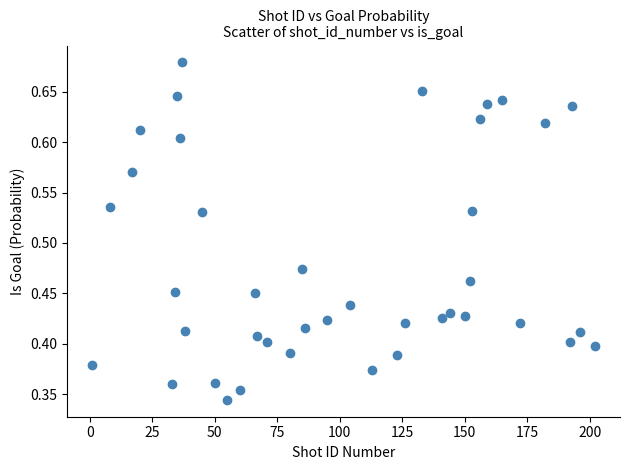

What is the range of X values (max minus min)?

201.0